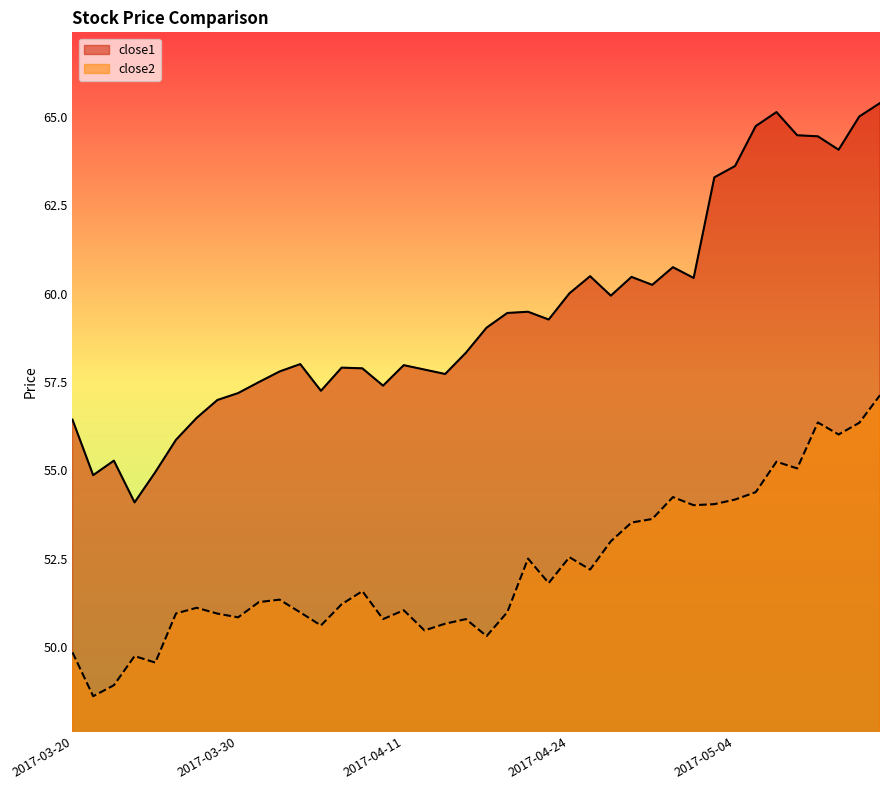

True or false: close2 and close1 cross at least once.

False